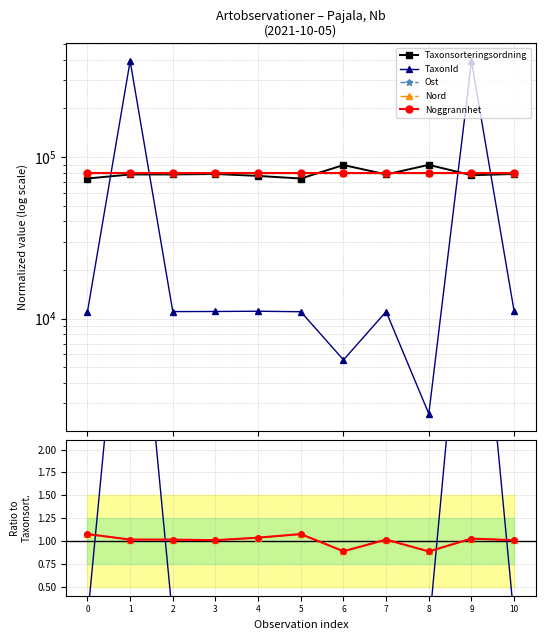

Reading right to left, list all the values displayed in this chart.

Taxonsorteringsordning: 78603.0	77259.0	89545.0	78098.0	89317.0	73693.0	76486.0	78602.0	78098.0	78072.0	73693.0
TaxonId: 0.1	5.1	0.0	0.1	0.1	0.1	0.1	0.1	0.1	5.0	0.1
Ost: 1.0	1.0	0.9	1.0	0.9	1.1	1.0	1.0	1.0	1.0	1.1
Nord: 1.0	1.0	0.9	1.0	0.9	1.1	1.0	1.0	1.0	1.0	1.1
Noggrannhet: 1.0	1.0	0.9	1.0	0.9	1.1	1.0	1.0	1.0	1.0	1.1